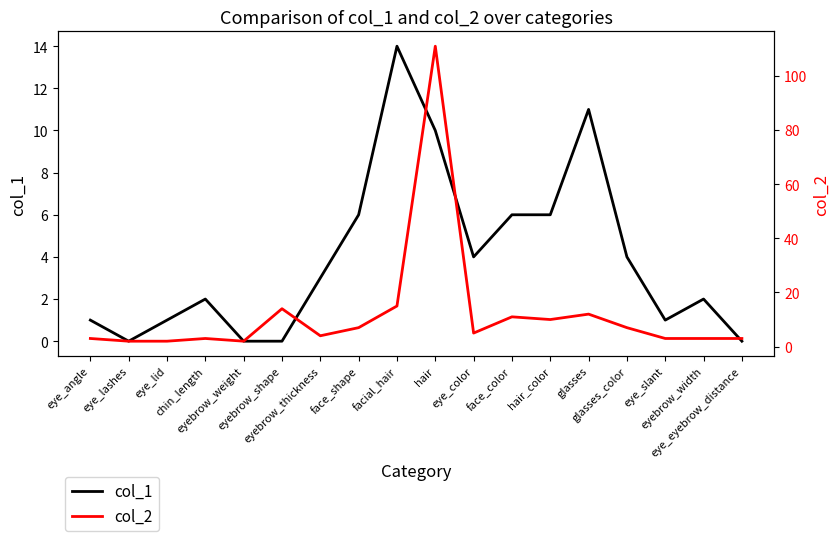

True or false: col_2 has more than 2 interior local peaks.

True